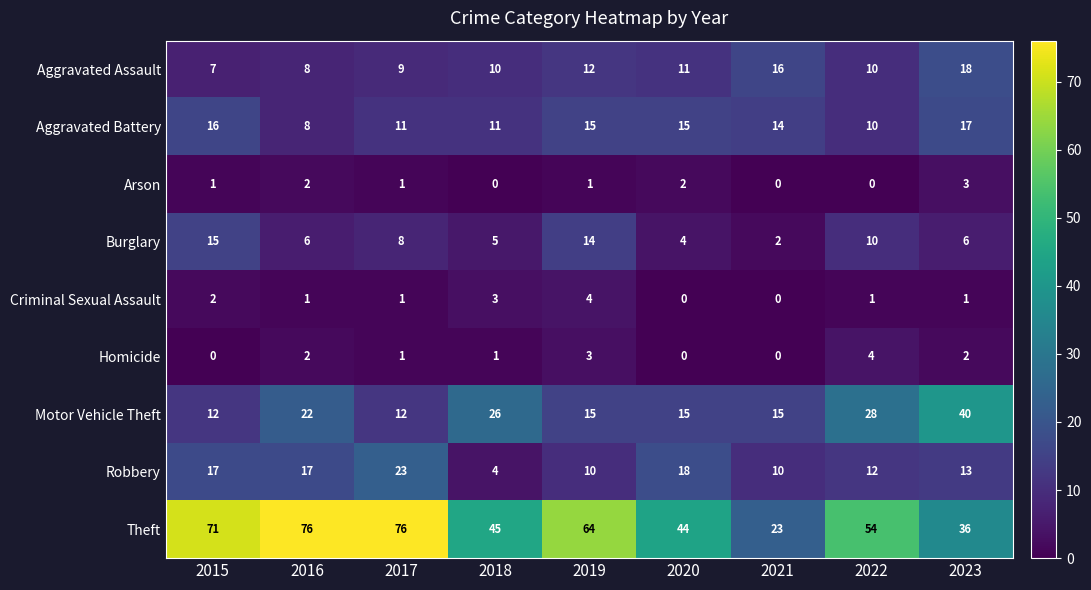

What is the difference between the maximum and minimum values in the Aggravated Assault series?

11